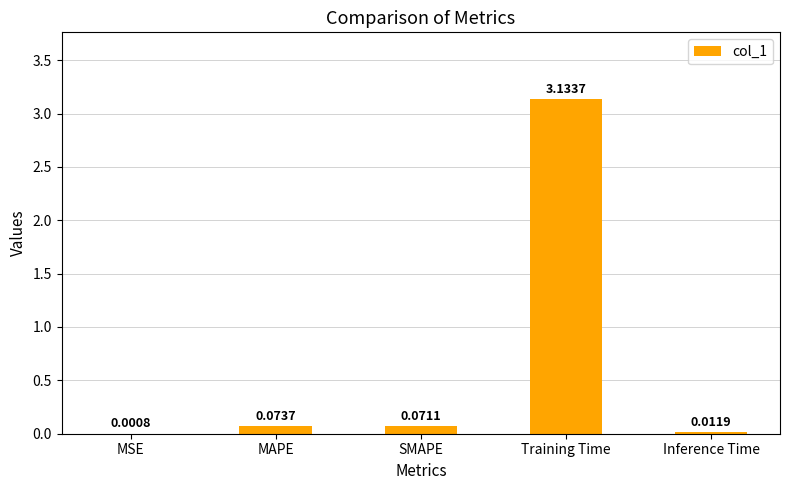

Where is the data nearest to the value 1?

MAPE